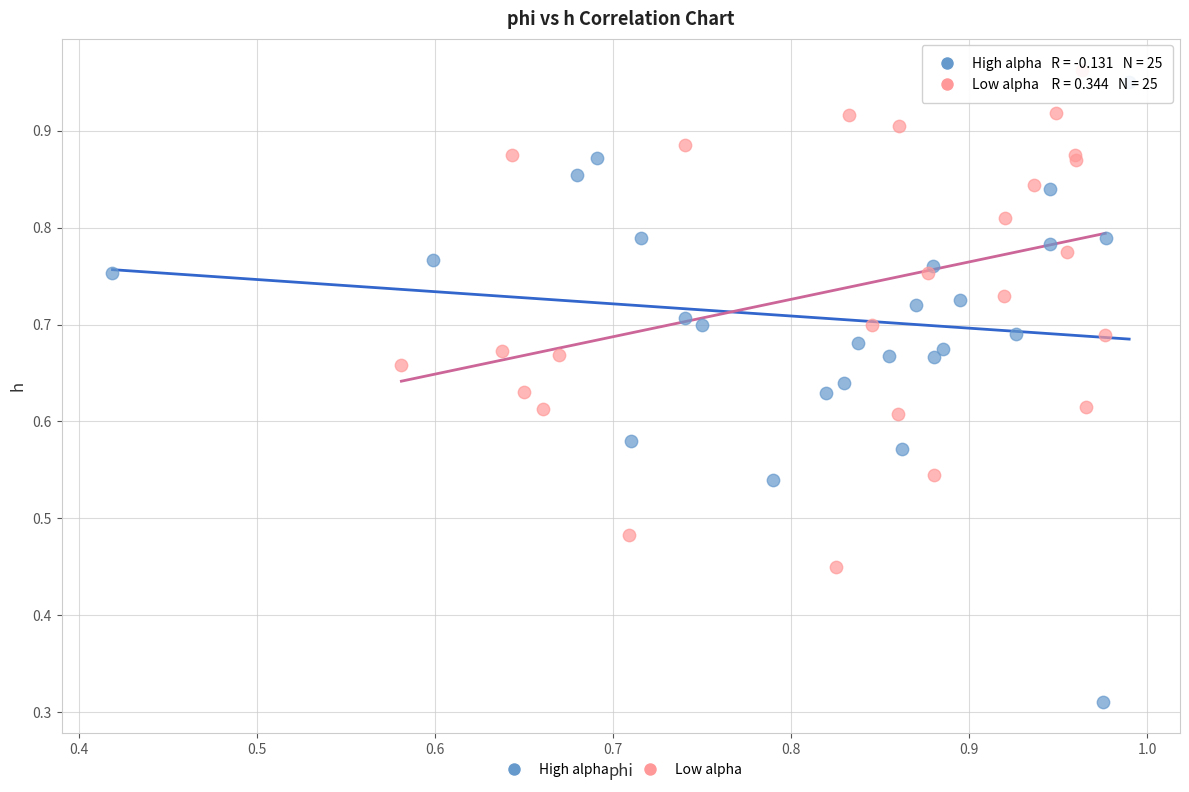

Which series has the widest spread of Y values?

High alpha